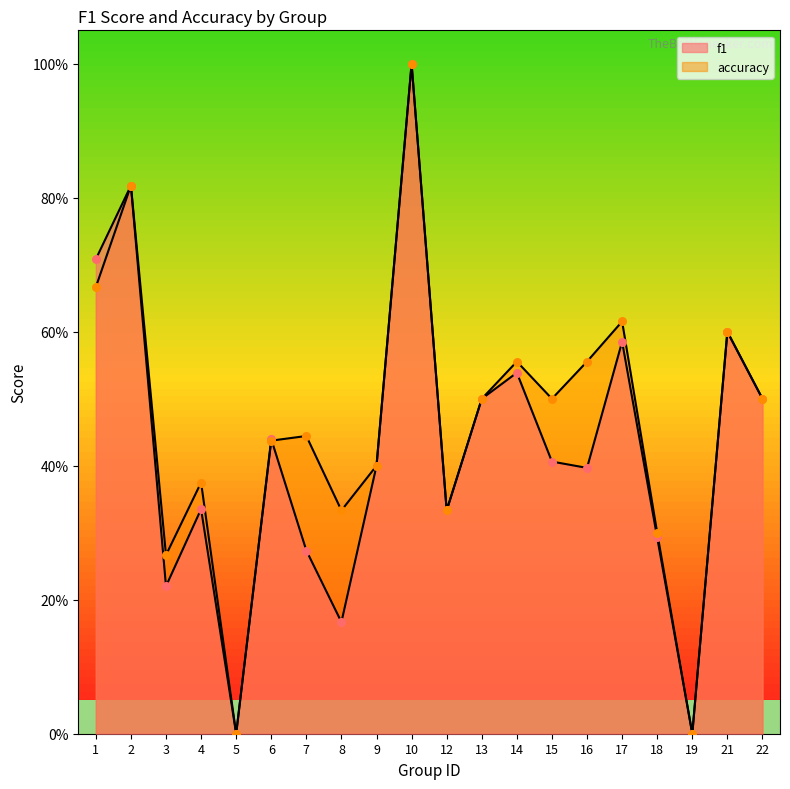

What are all the series names shown in the legend?

f1, accuracy